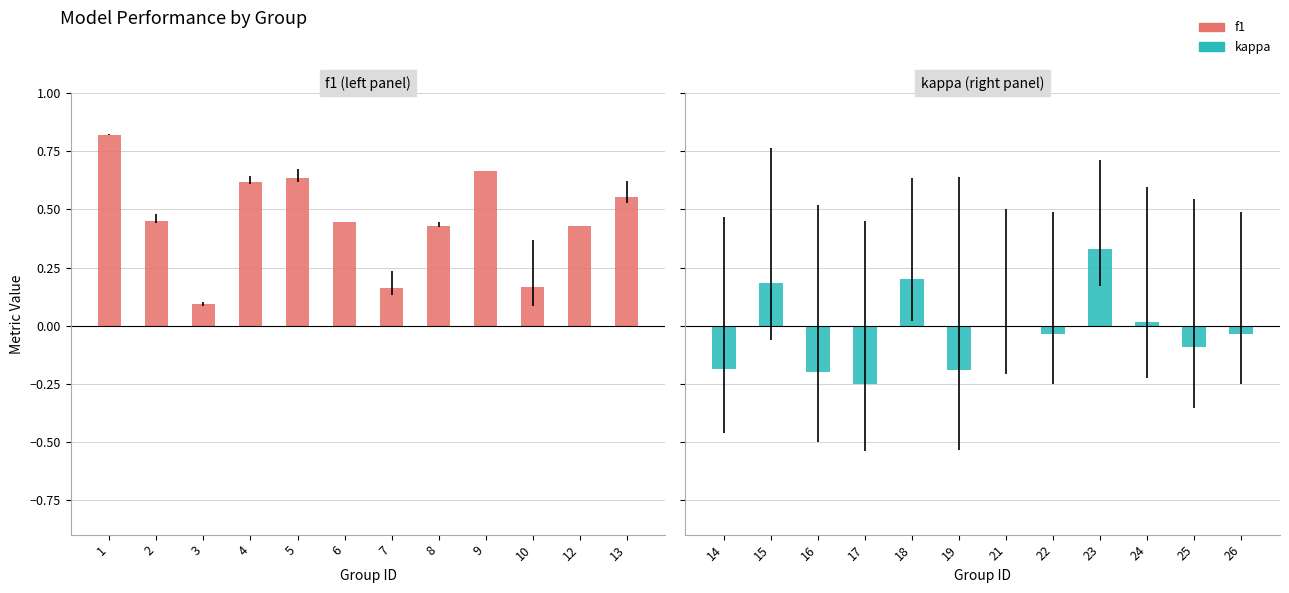

True or false: f1 has a value of 0.4 at 8.

True